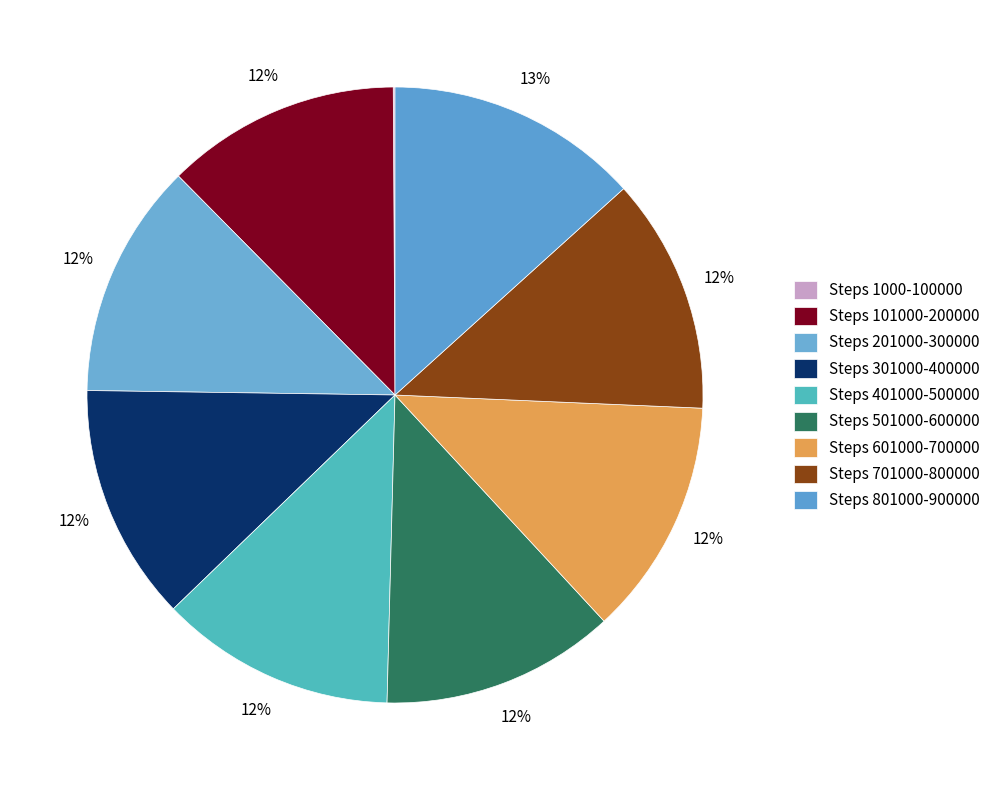

Does Steps 101000-200000 represent more than half of the total?

No